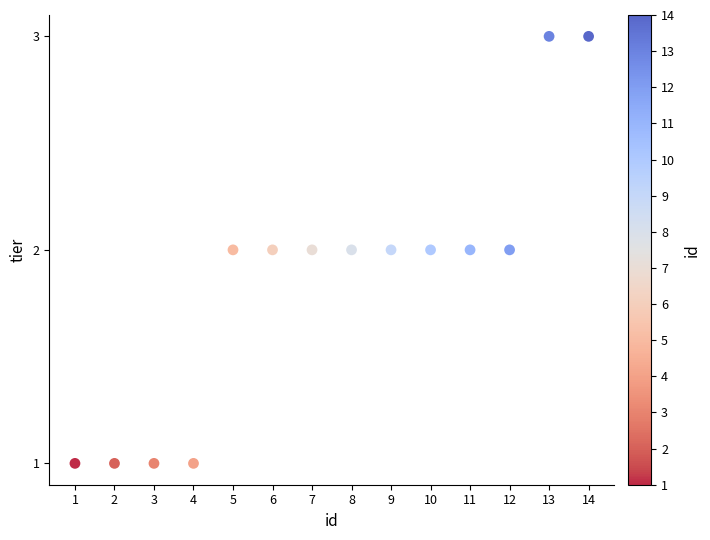

What is the range of X values (max minus min)?

13